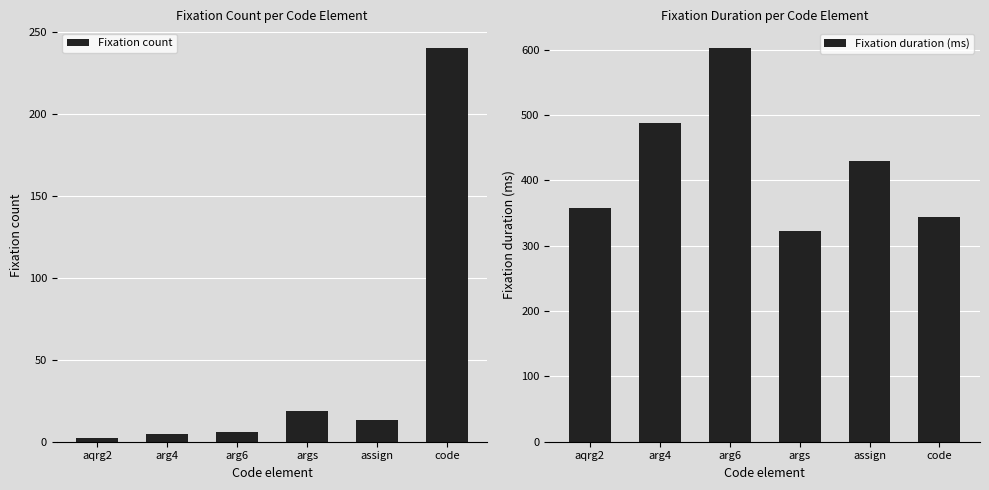

What is the average value of the Fixation duration (ms) series?

423.8